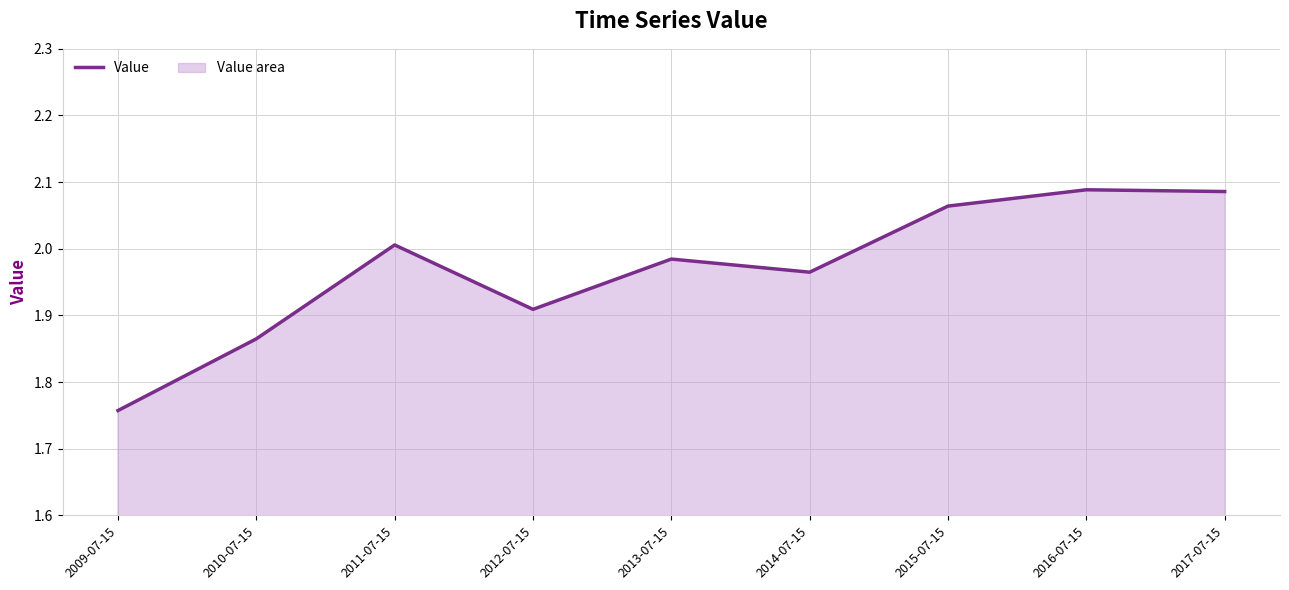

What is the difference between the second highest and second lowest values?

0.2